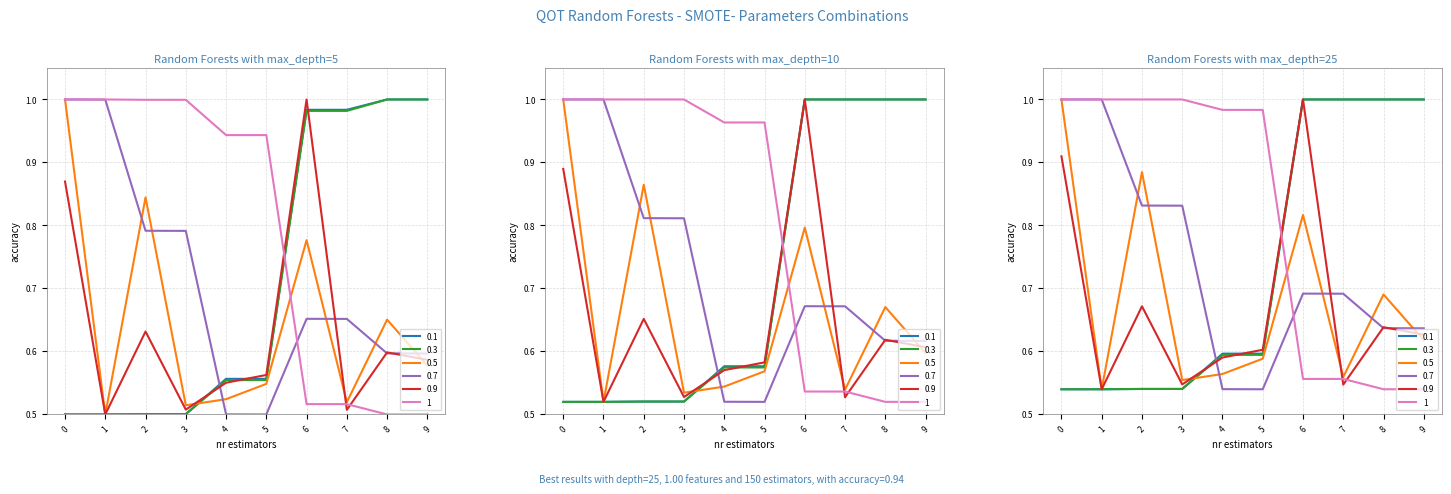

What is the approximate value of 1 at 3?

1.0